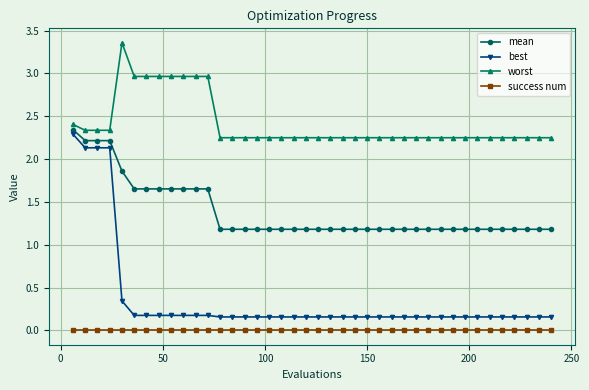

Which series has the largest total across all categories?

worst